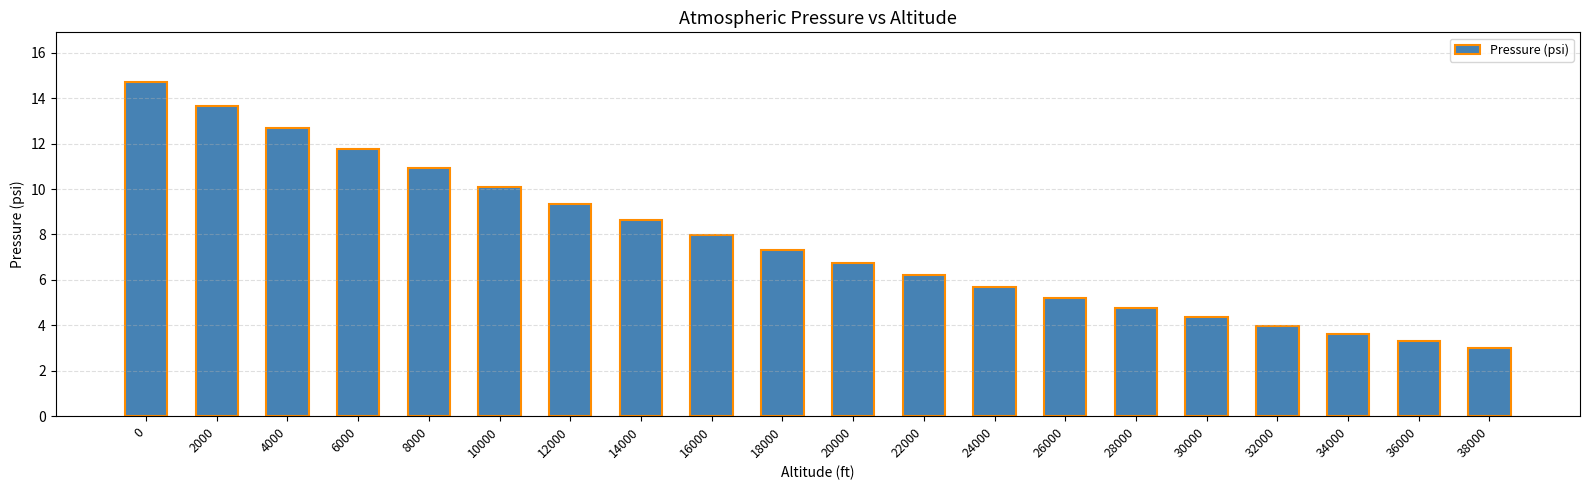

At which label is the value closest to 8?

16000